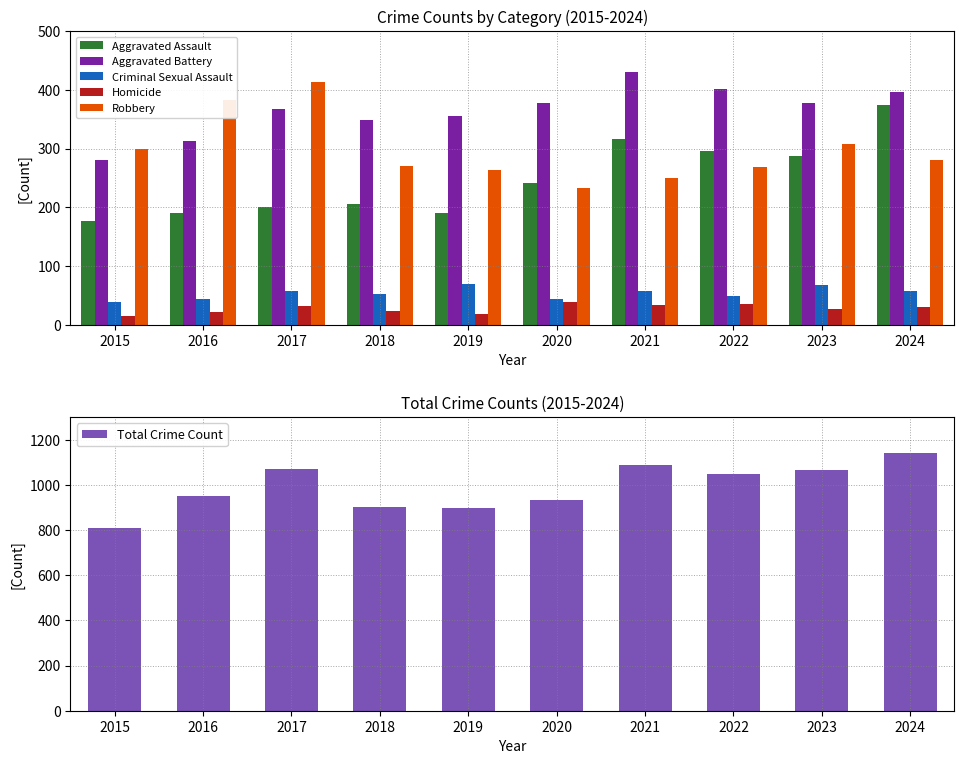

What is the difference between the maximum and minimum values in the Aggravated Assault series?

197